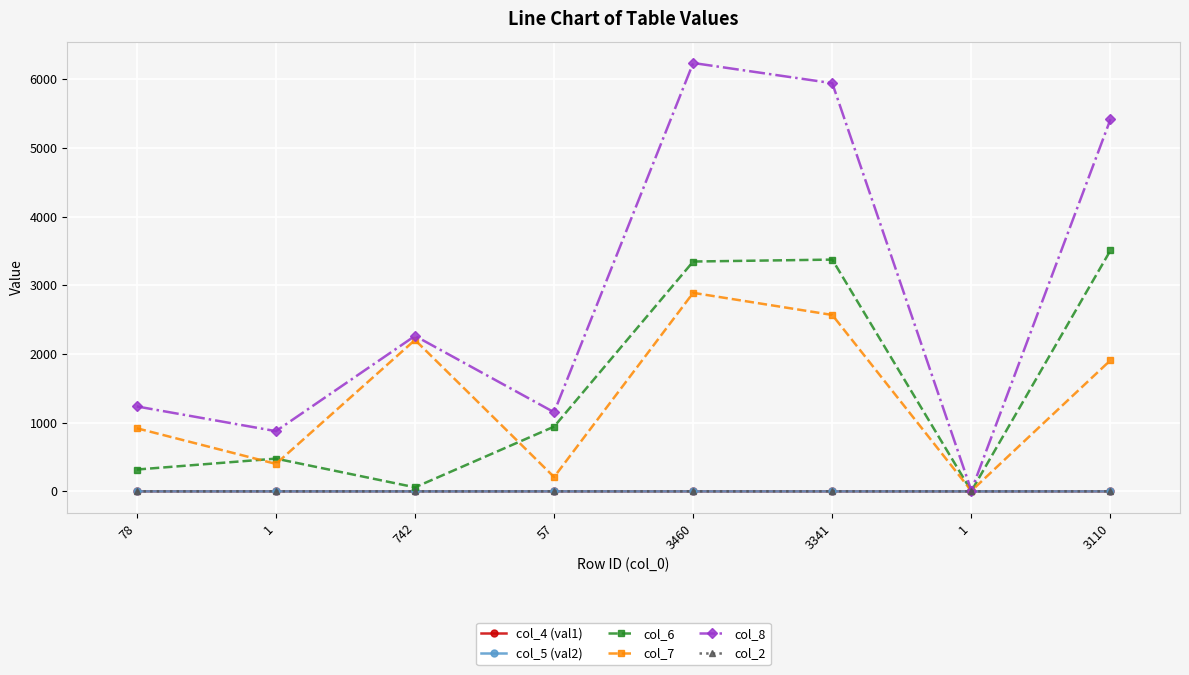

True or false: col_5 (val2) and col_4 (val1) cross at least once.

False